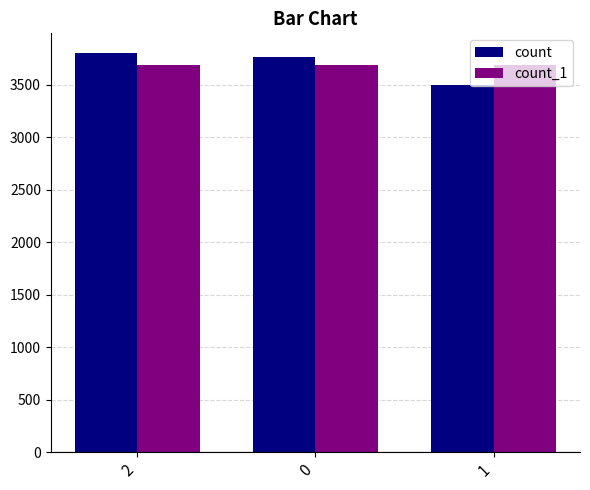

Which series has the widest spread of values?

count